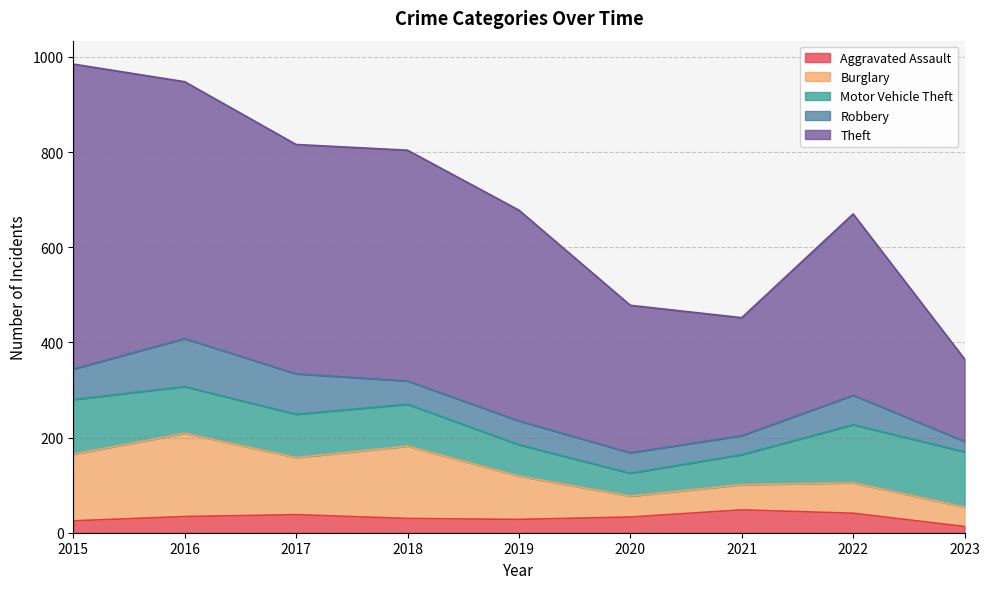

What is the sum of all Burglary values?

880